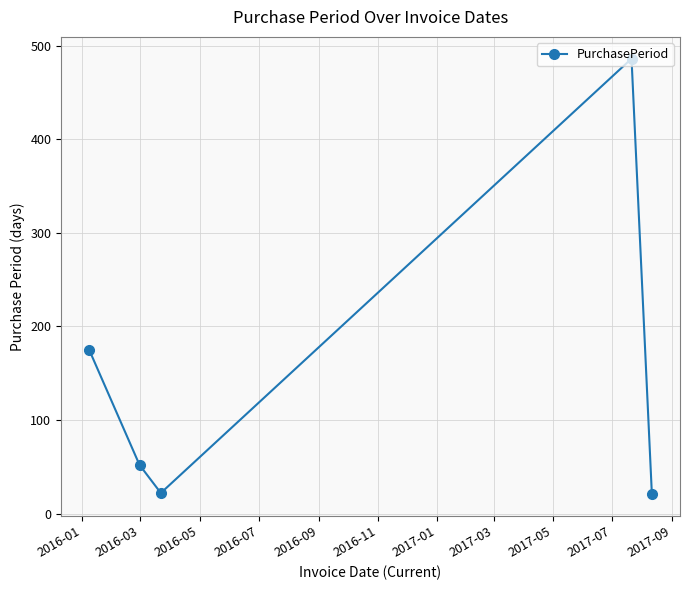

Does the chart display data point markers on the line(s)?

Yes